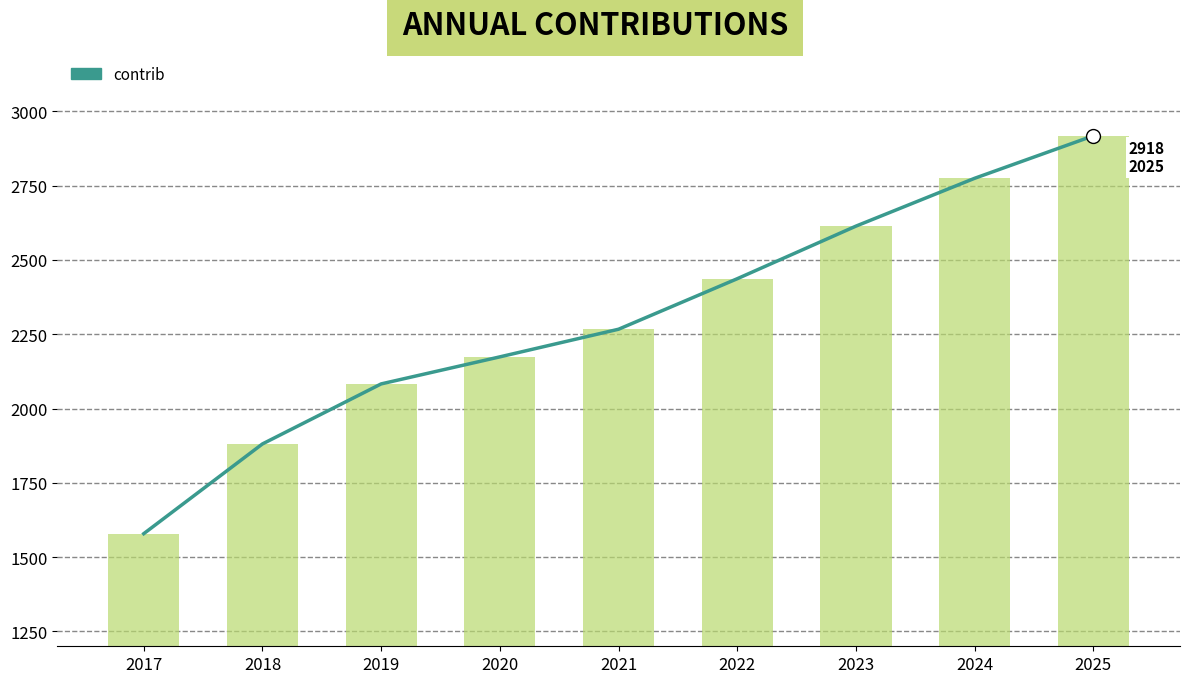

Is it true that contrib (bar) equals 835 at 2020?

False